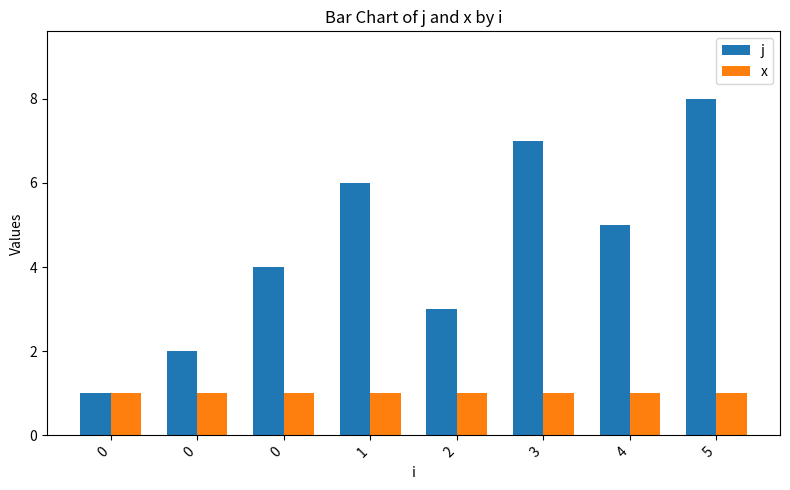

At how many categories does at least one series exceed 4?

4